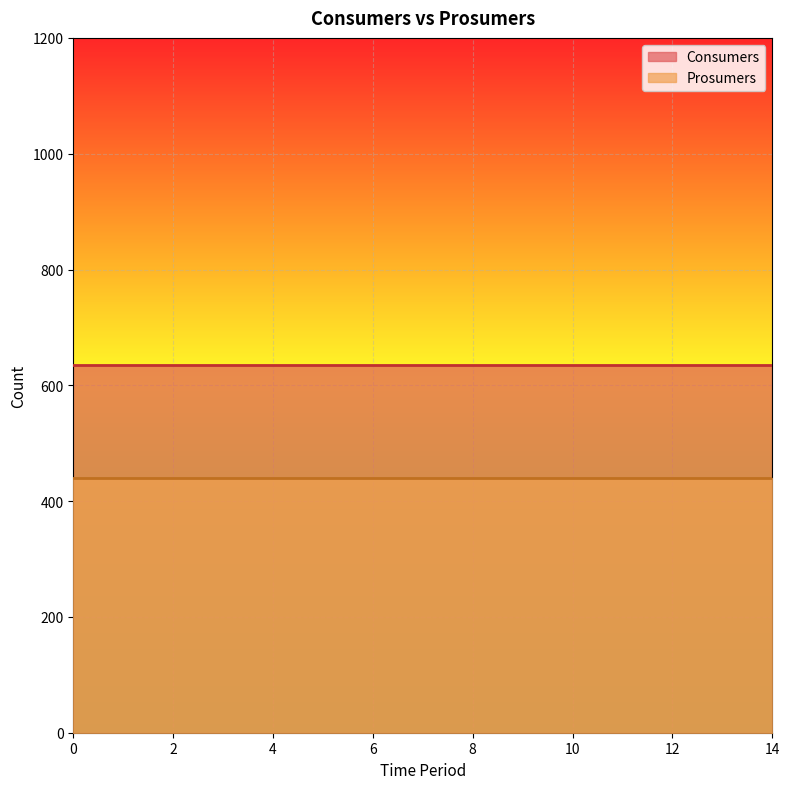

True or false: Consumers has more than 1 interior local peaks.

False